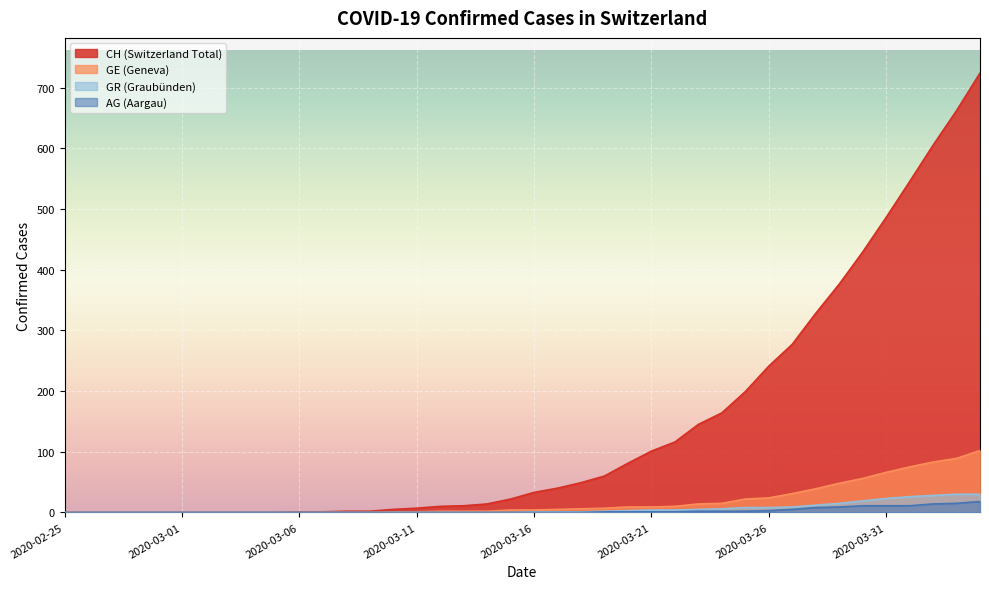

What are all the series names shown in the legend?

CH, GE, AG, GR